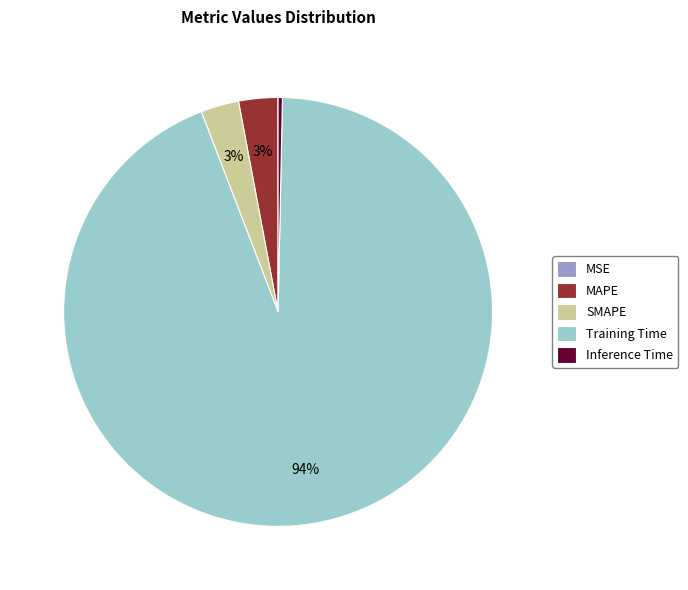

True or false: MAPE accounts for 17% of the total.

False